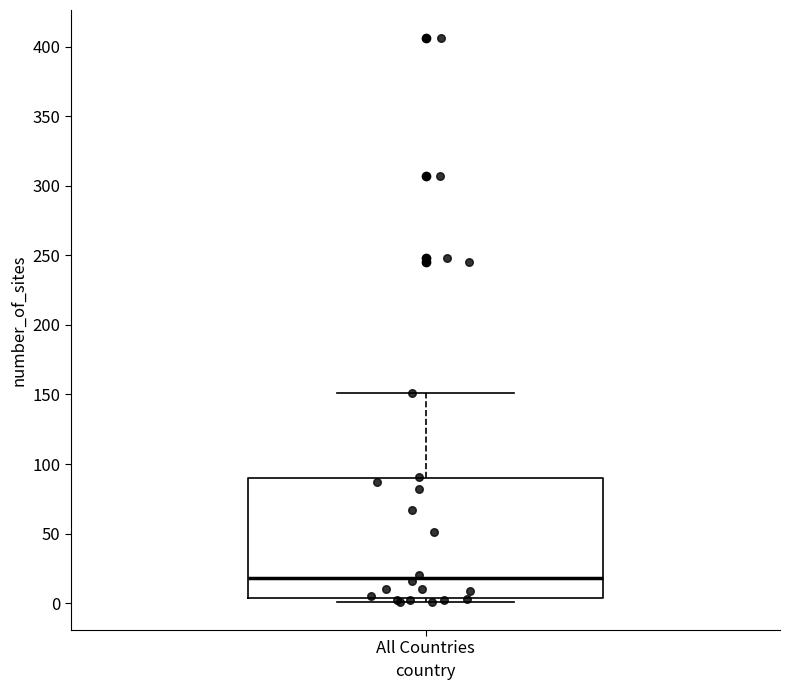

Transcribe this box plot: give where the median line is, the range the box spans, and where the two whiskers end, as read against the y-axis. The values are not printed on the chart, so give them approximately, as read against the axis.

median 20, box 5 to 90, whiskers 0 to 150